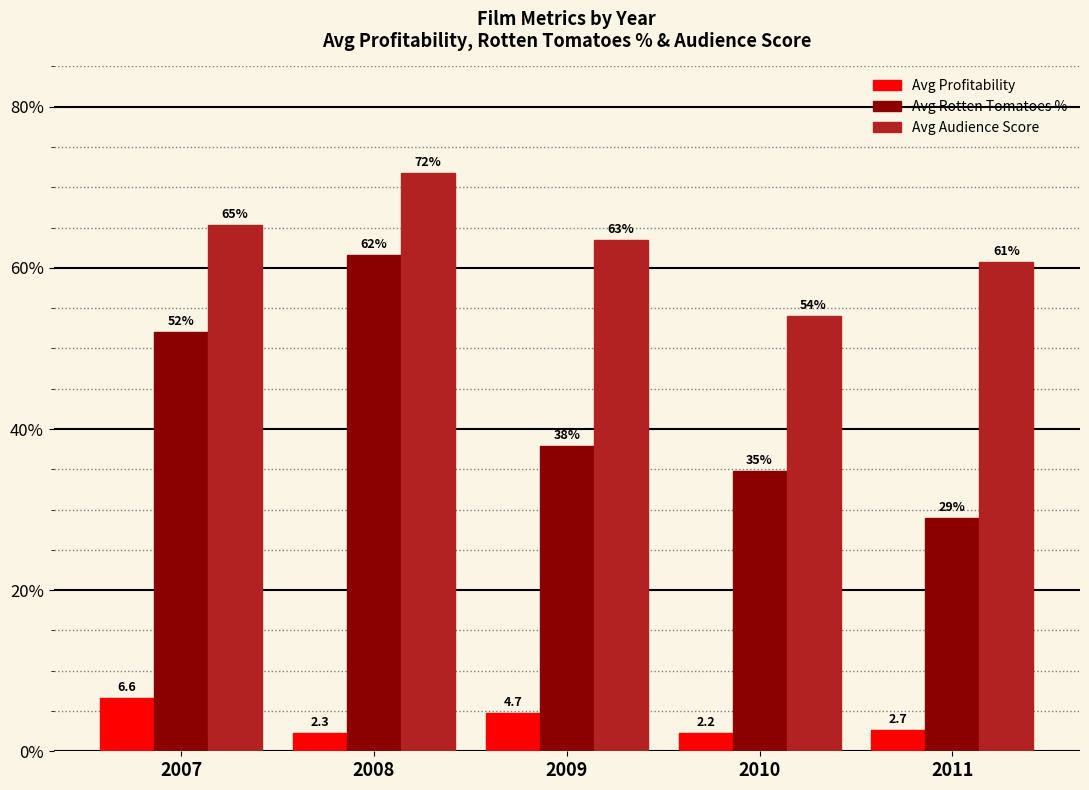

Reading left to right, extract all data points from this chart.

Avg Profitability: 6.6	2.3	4.7	2.2	2.7
Avg Rotten Tomatoes %: 52.0	61.6	37.9	34.7	29.0
Avg Audience Score: 65.3	71.8	63.4	54.0	60.7